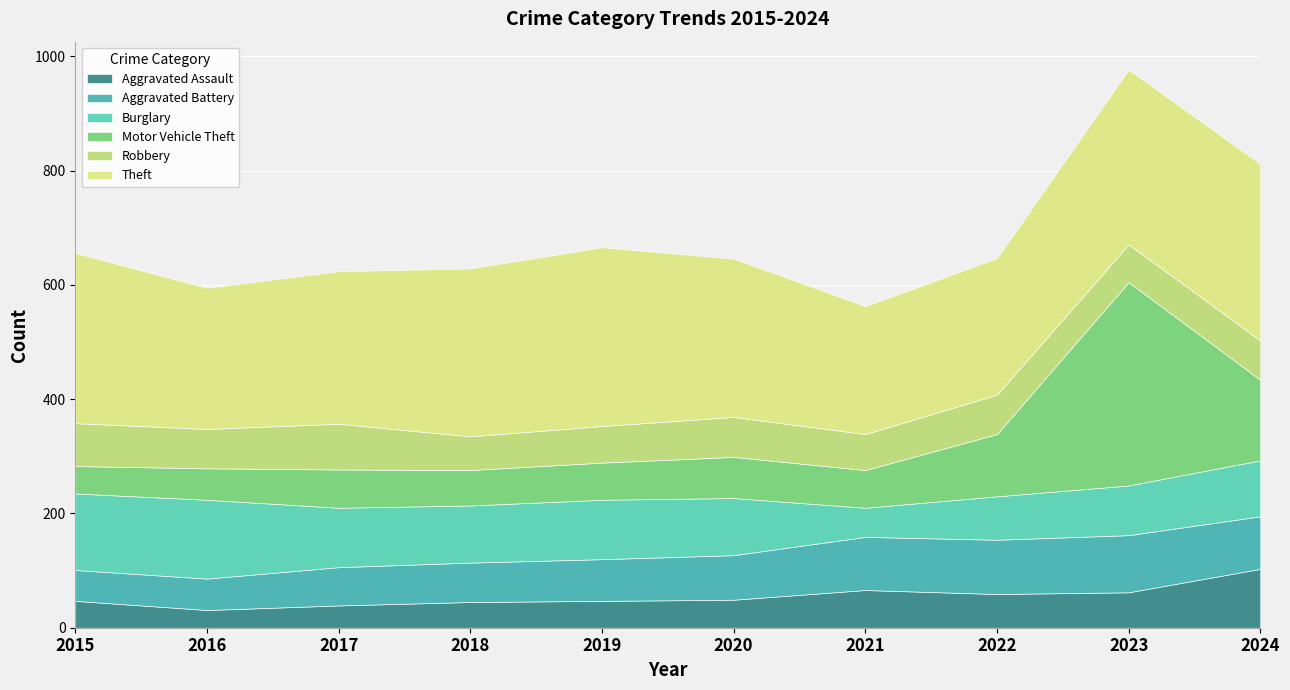

What is the difference between the maximum and minimum values in the Theft series?

89